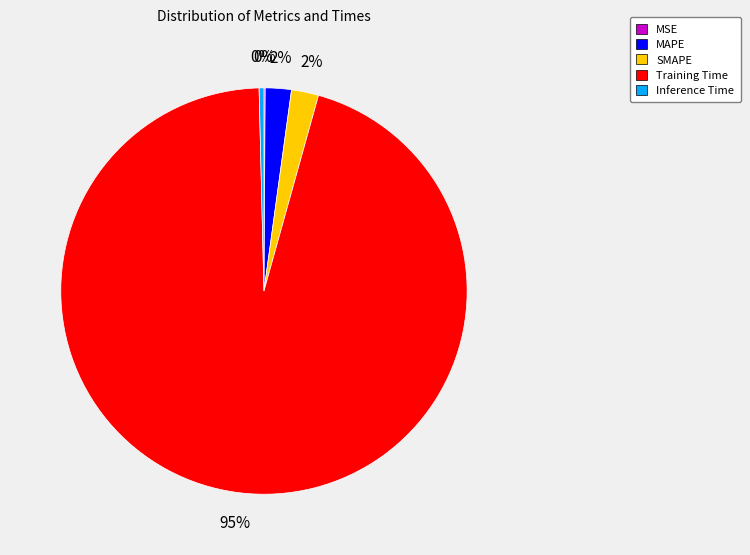

To the nearest percent, what is the average slice percentage?

20%